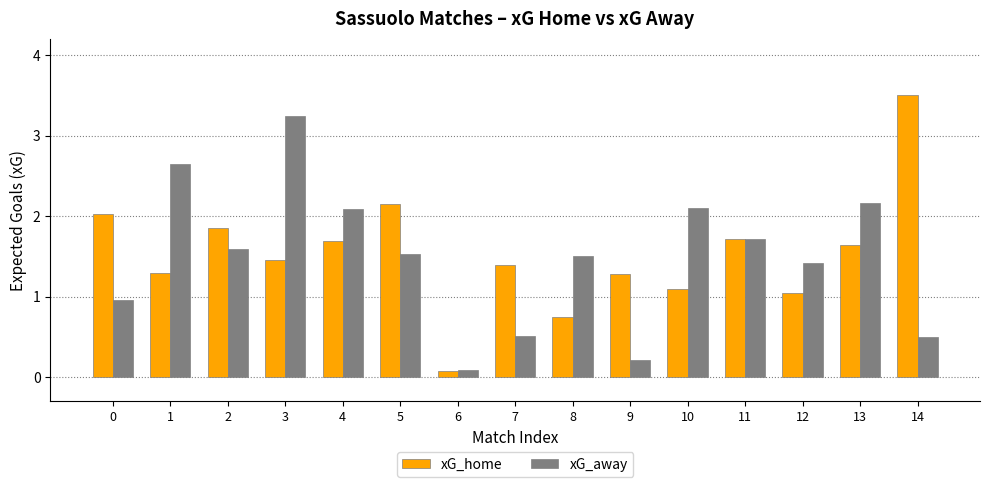

Is the value of xG_away at 5 greater than the value of xG_home at 11?

No